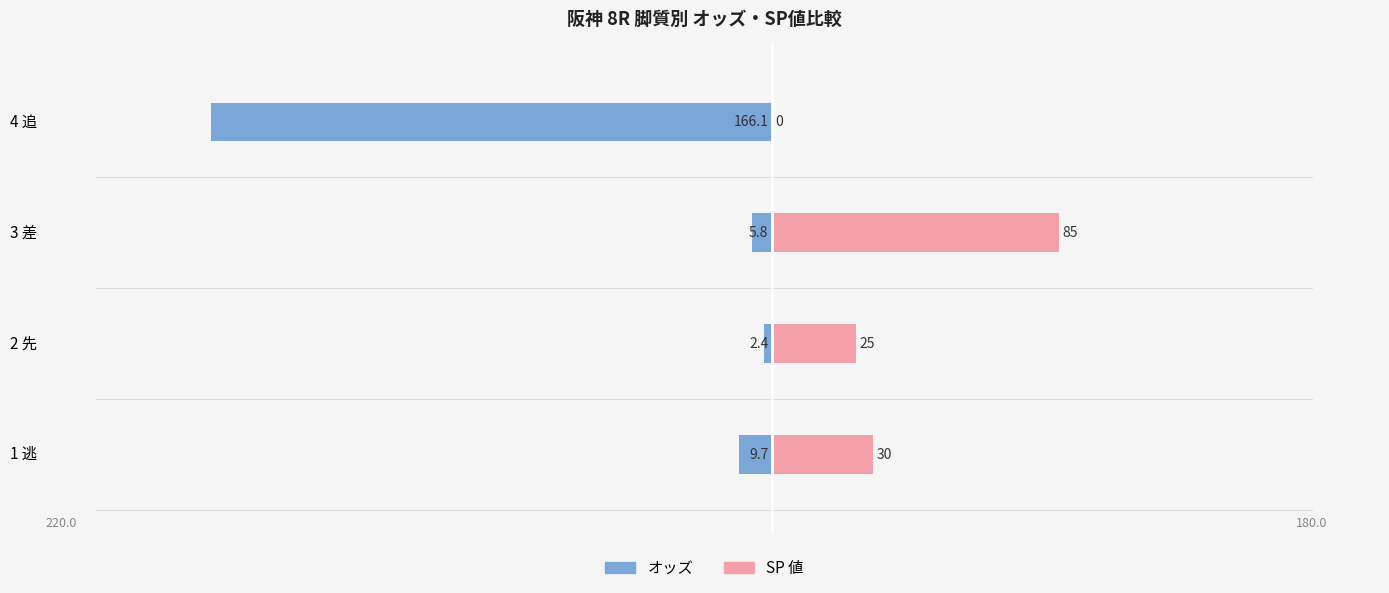

What are all the series names shown in the legend?

オッズ, SP 値